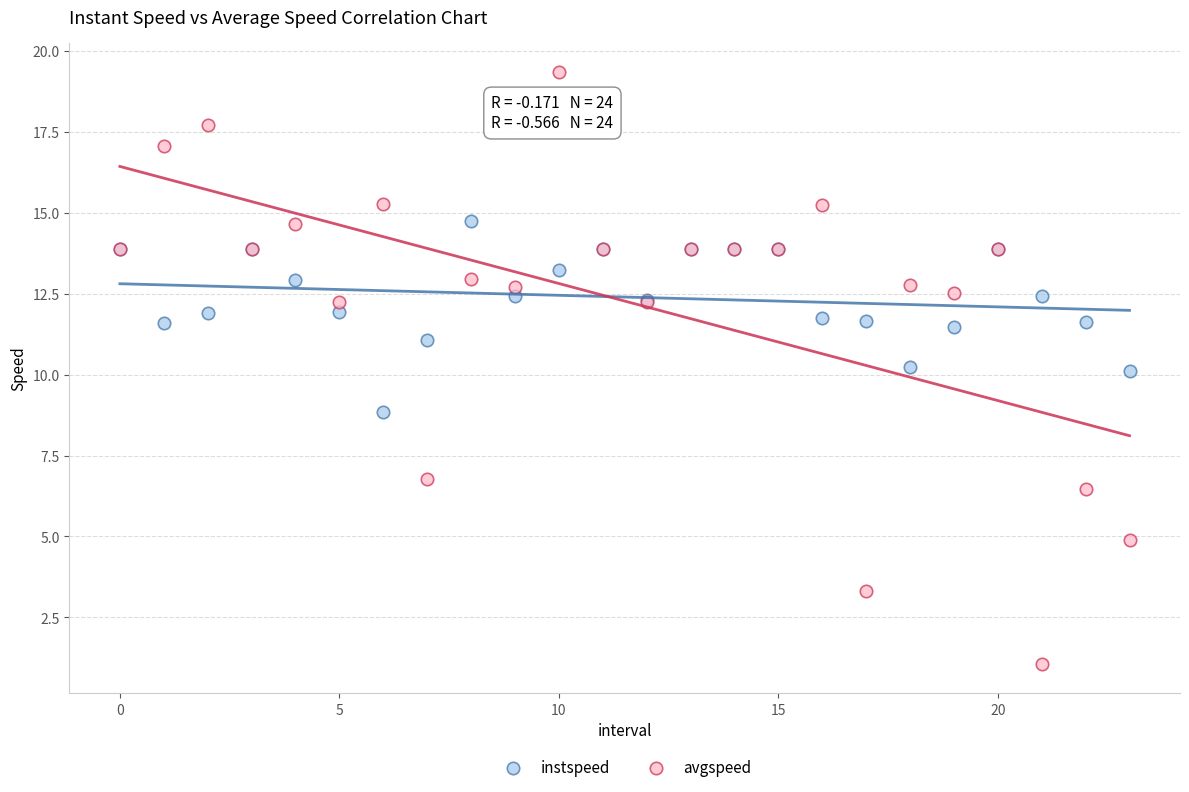

Which series contains the highest Y value?

avgspeed